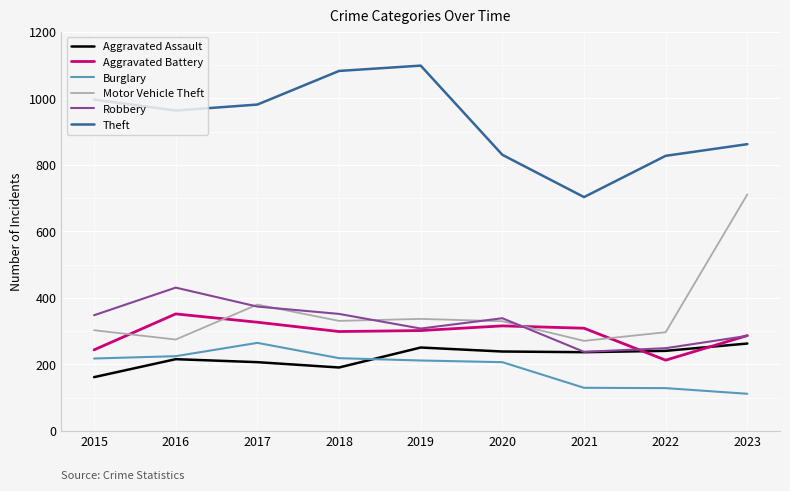

True or false: Burglary has a value of 56 at 2015.

False